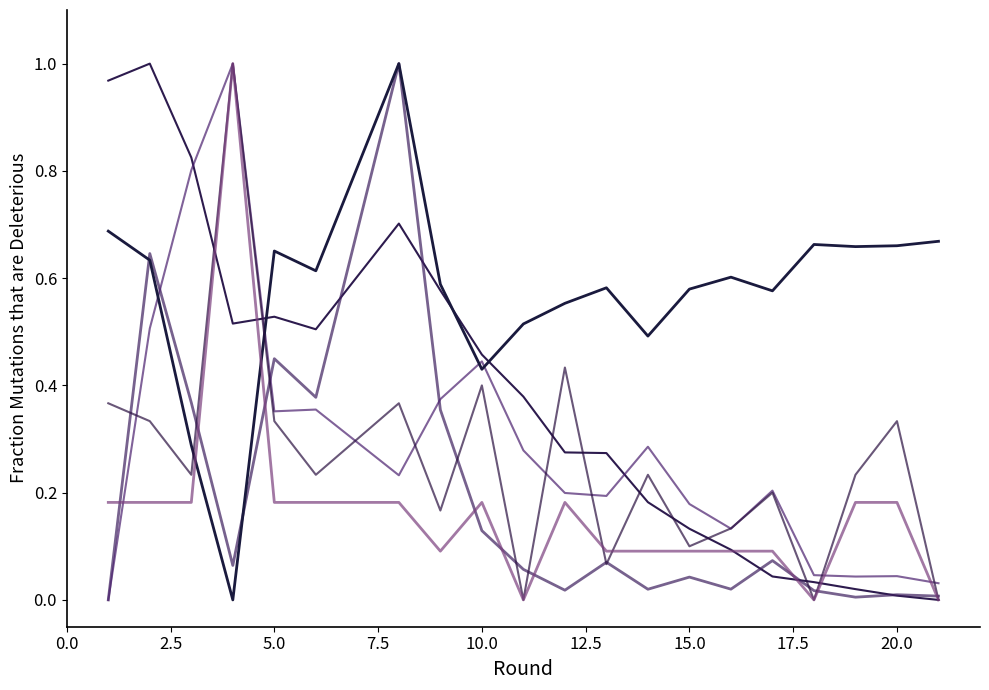

Does the chart display data point markers on the line(s)?

No